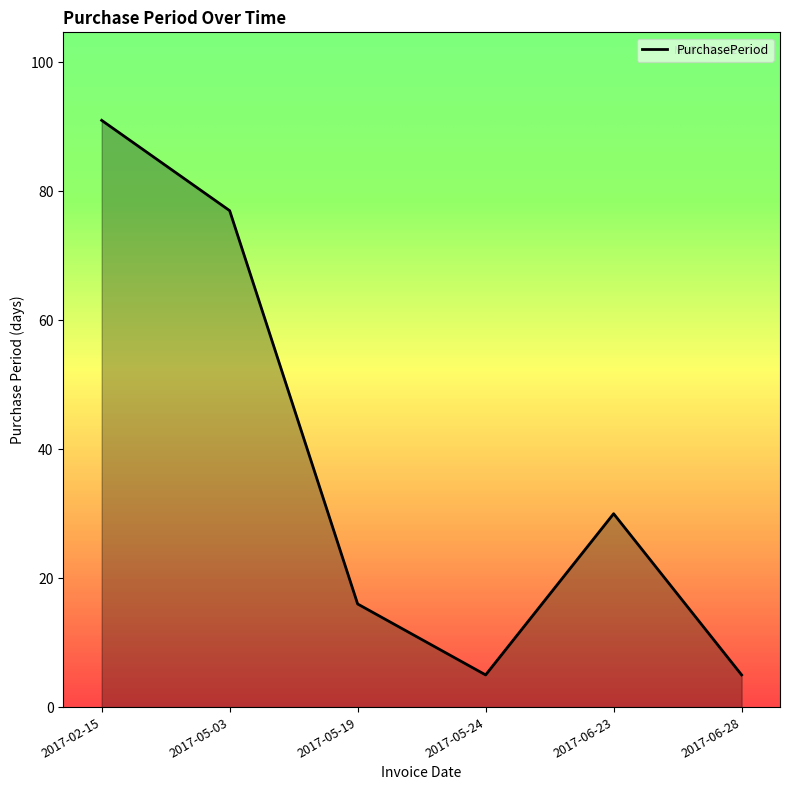

How many values are between 5 and 77?

5